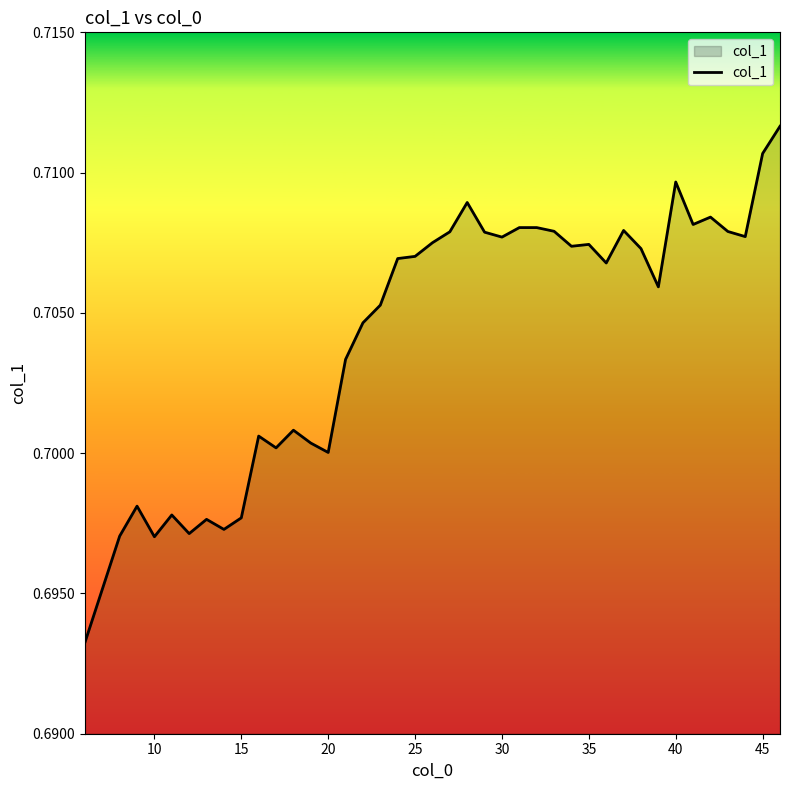

Does the chart have visible grid lines?

No